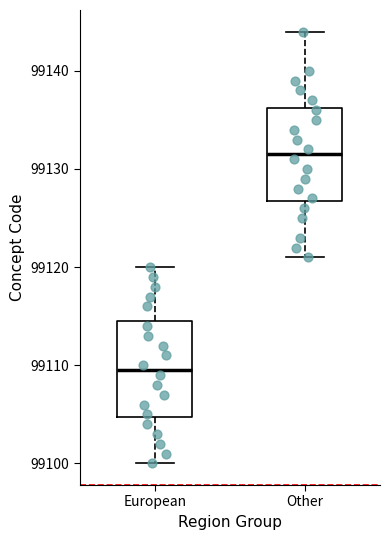

Which box has the highest median line?

Other